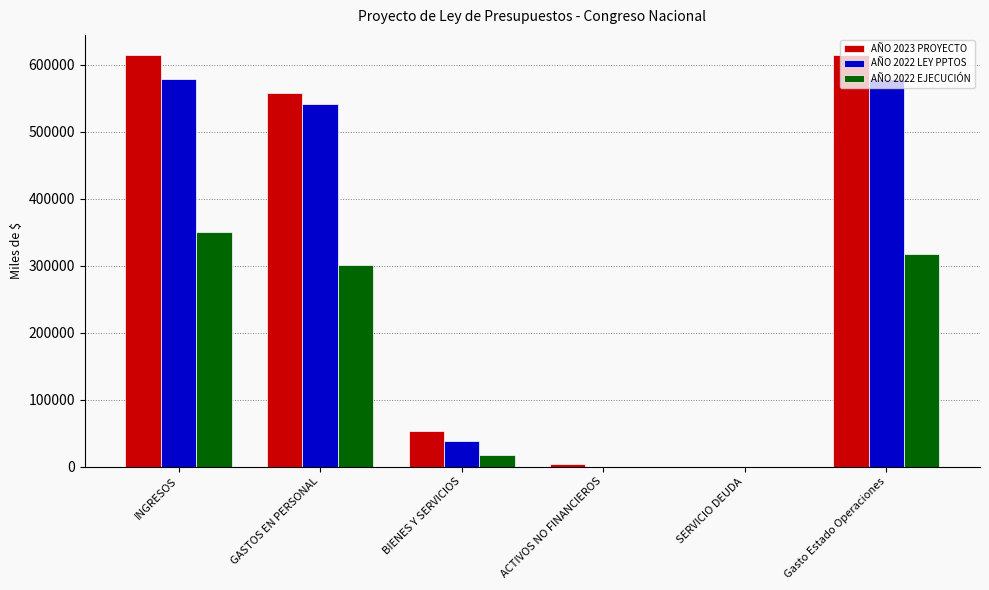

True or false: AÑO 2022 EJECUCIÓN has a value of 317697 at Gasto Estado Operaciones.

True